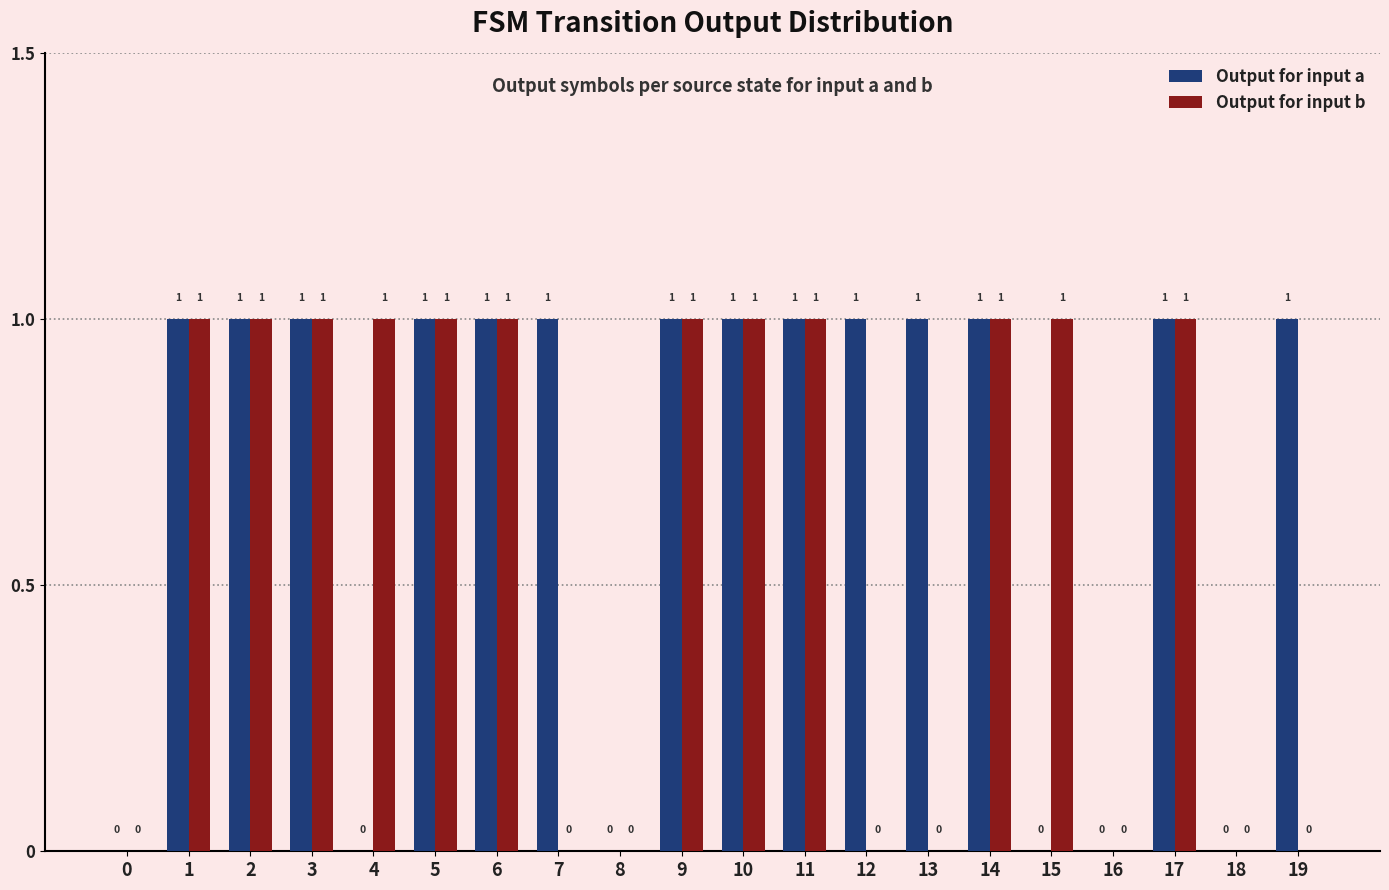

Does the chart contain stacked bars?

No